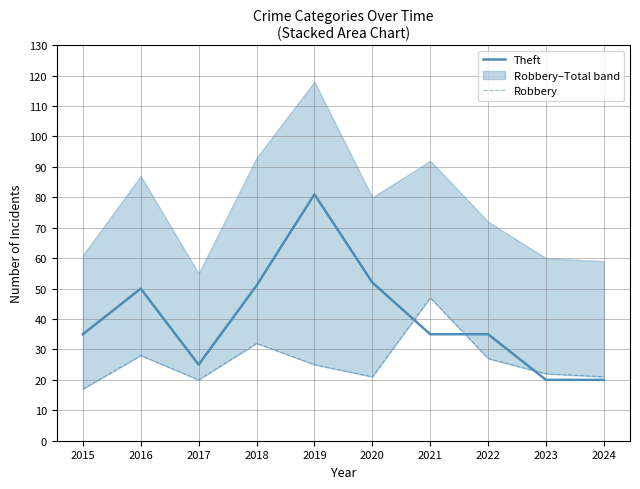

Does the chart have visible grid lines?

Yes